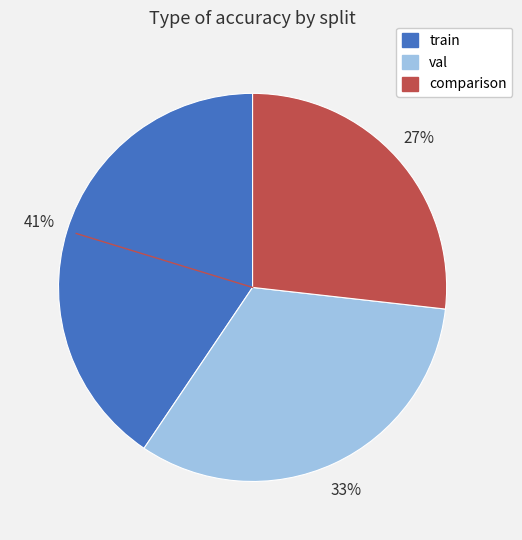

To the nearest percent, what is the difference between the largest and smallest slice percentages?

14%